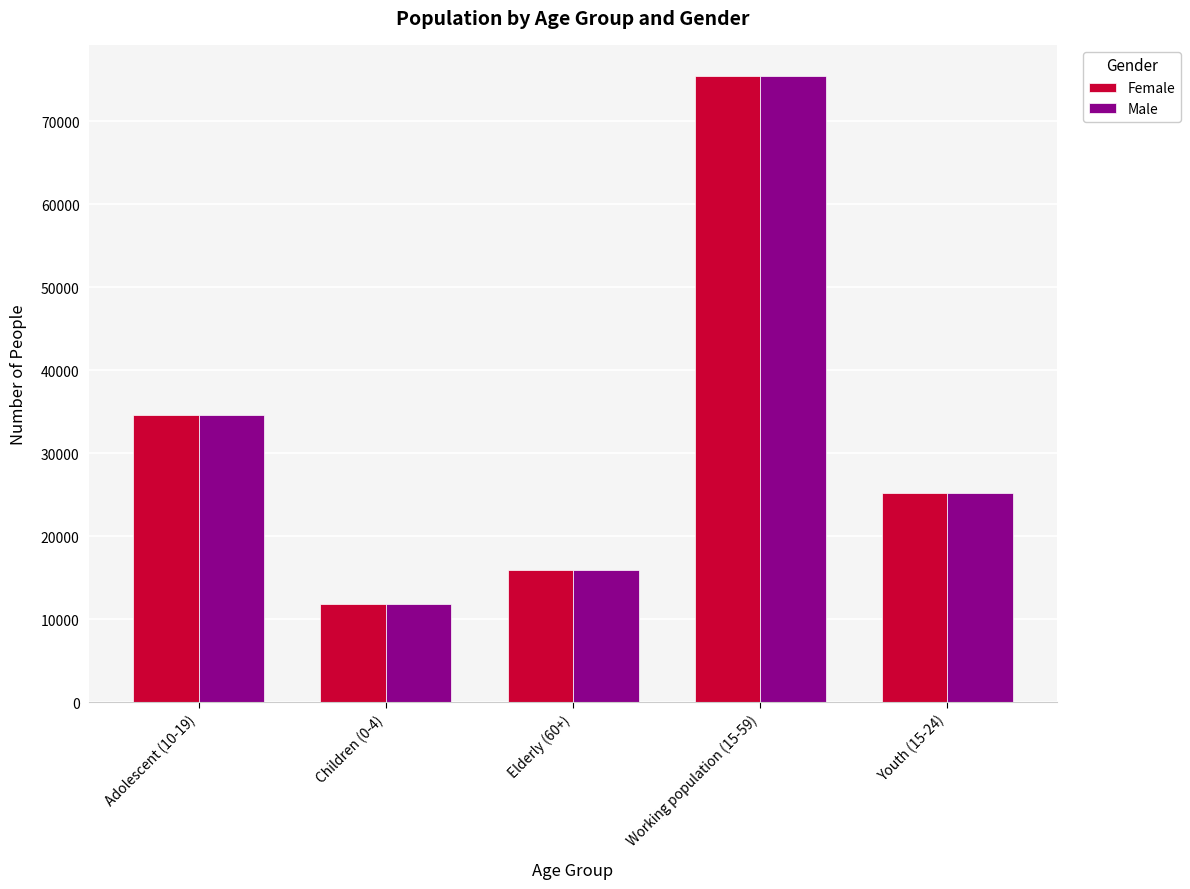

At which category is the sum across all series the highest?

Working population (15-59)